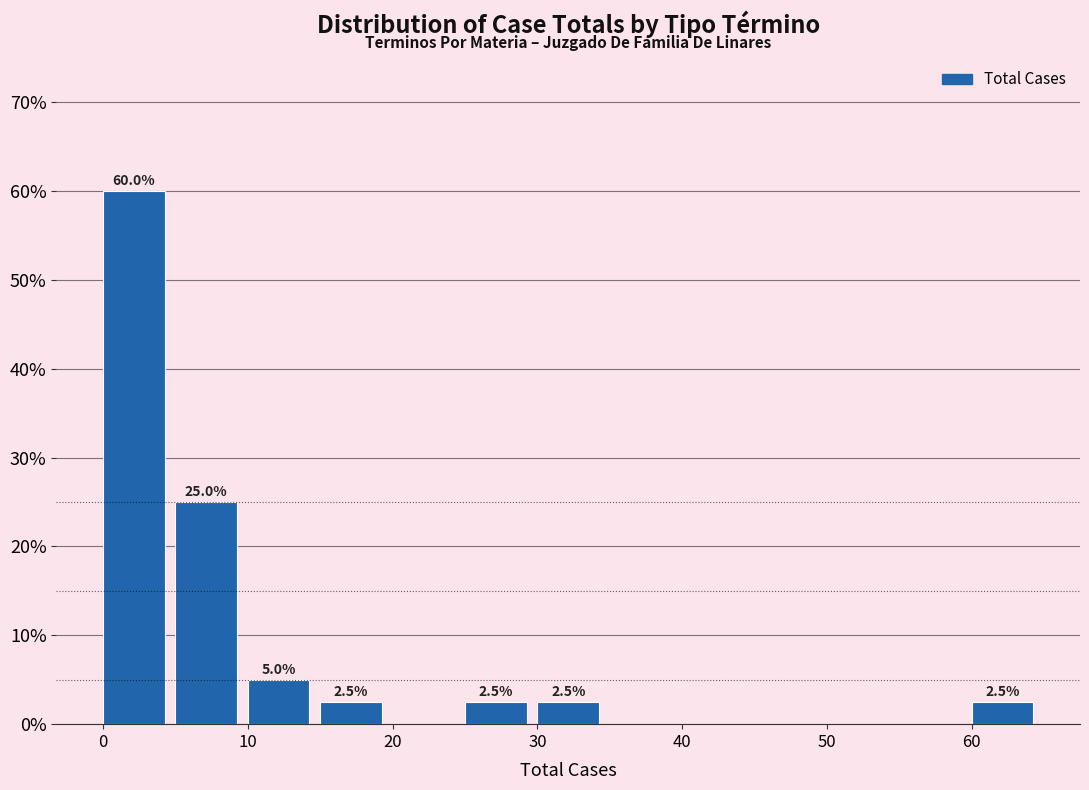

Which range on the x-axis has the tallest bar?

0 to 5